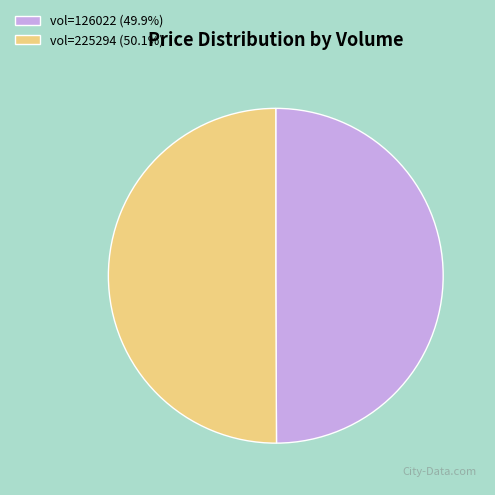

Is the sum of vol=225294 (50.1%) and vol=126022 (49.9%) greater than half?

Yes